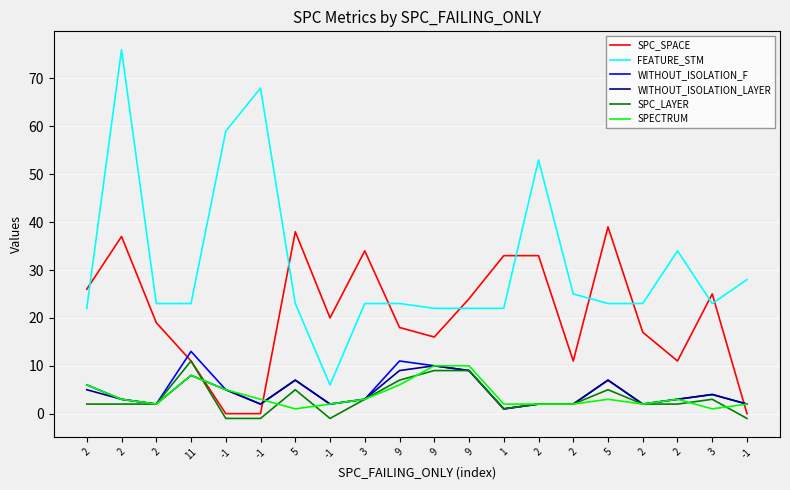

What is the maximum value shown in the chart?

76